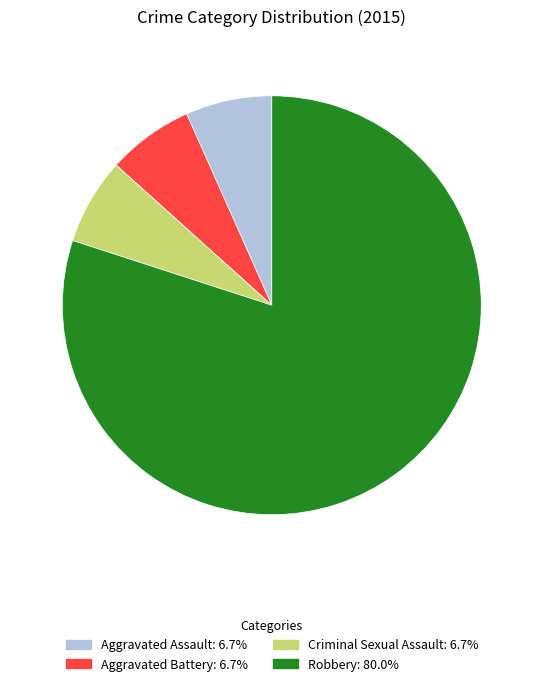

What is the ratio of the value at Robbery to the value at Criminal Sexual Assault?

12.0